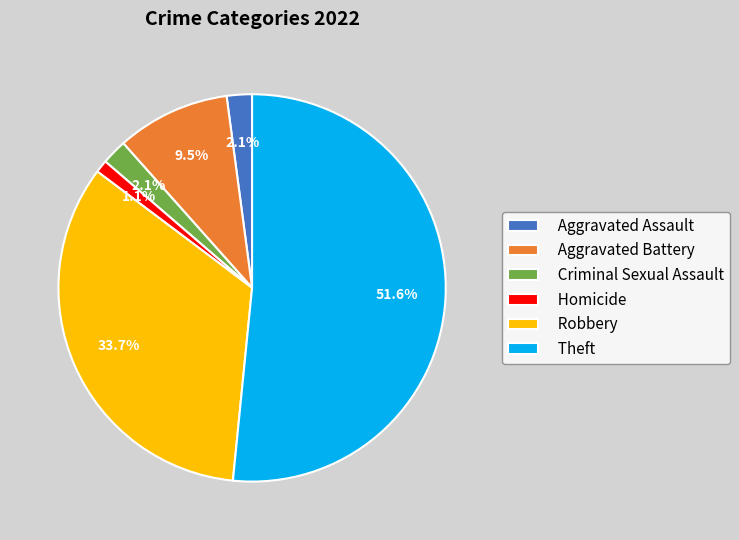

What portion of the pie excludes Criminal Sexual Assault?

97.9%